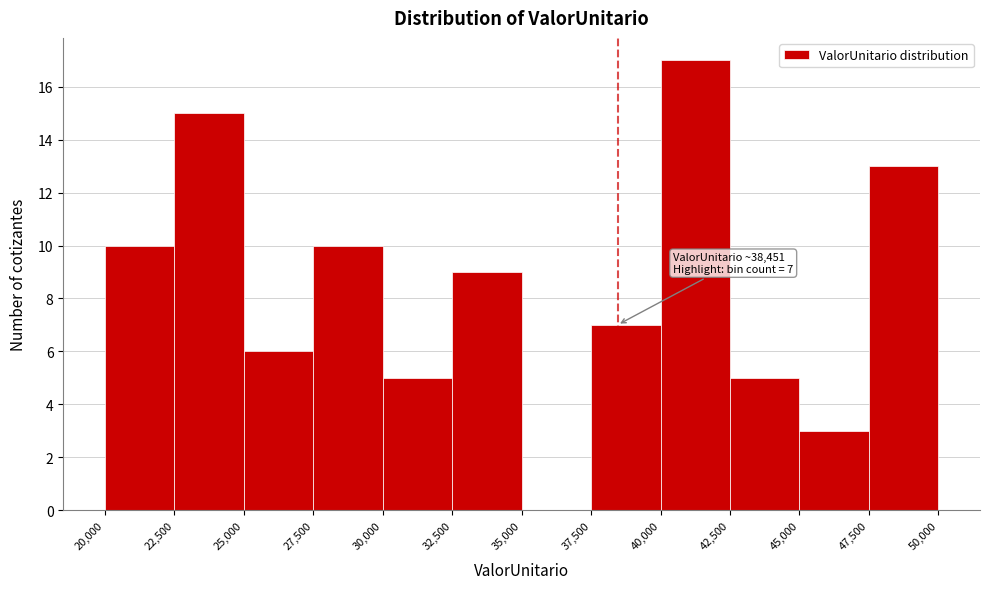

Over which range of the x-axis is the bar tallest?

40,000 to 42,500